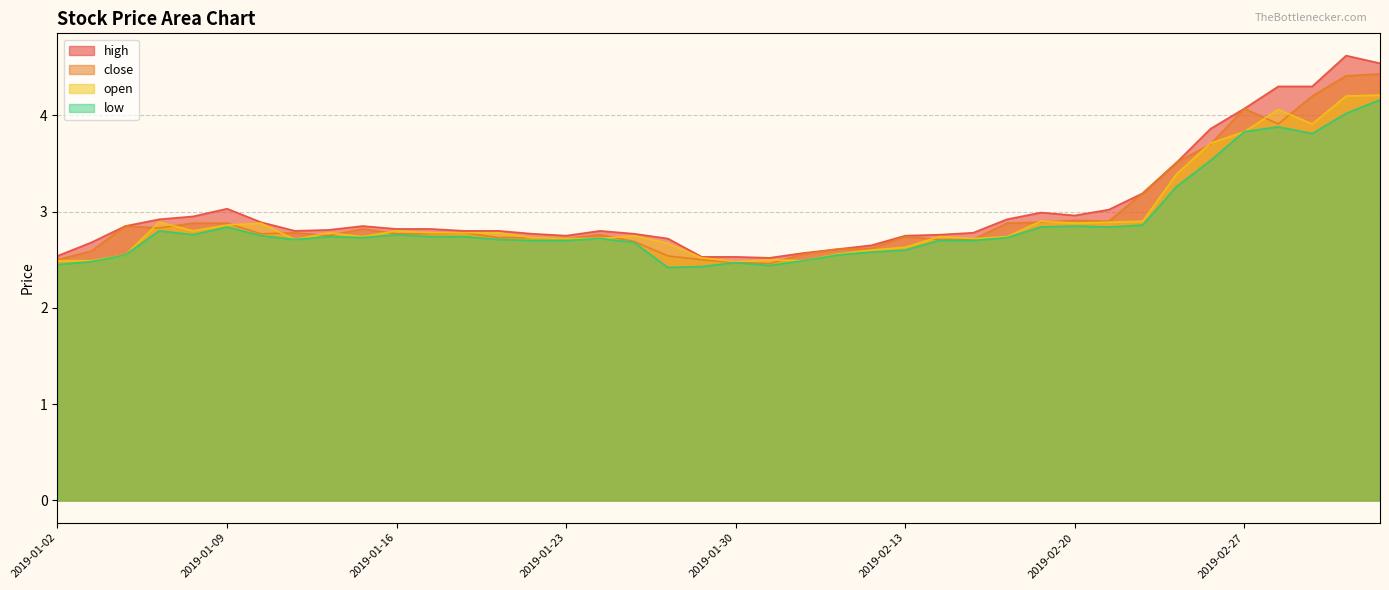

Where is high nearest to the value 3?

2019-02-19